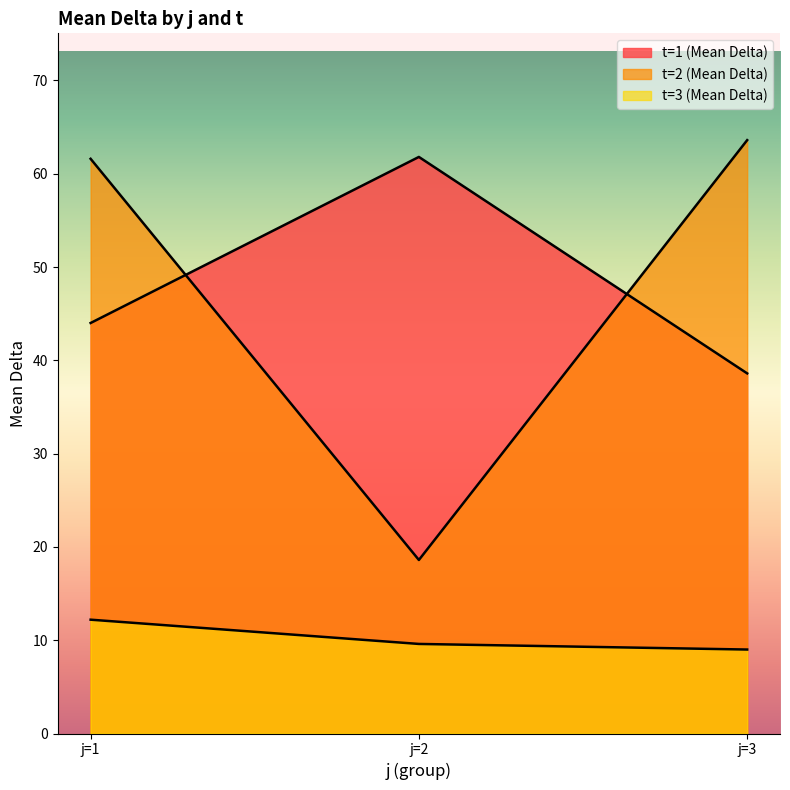

How many distinct data groups are displayed?

3